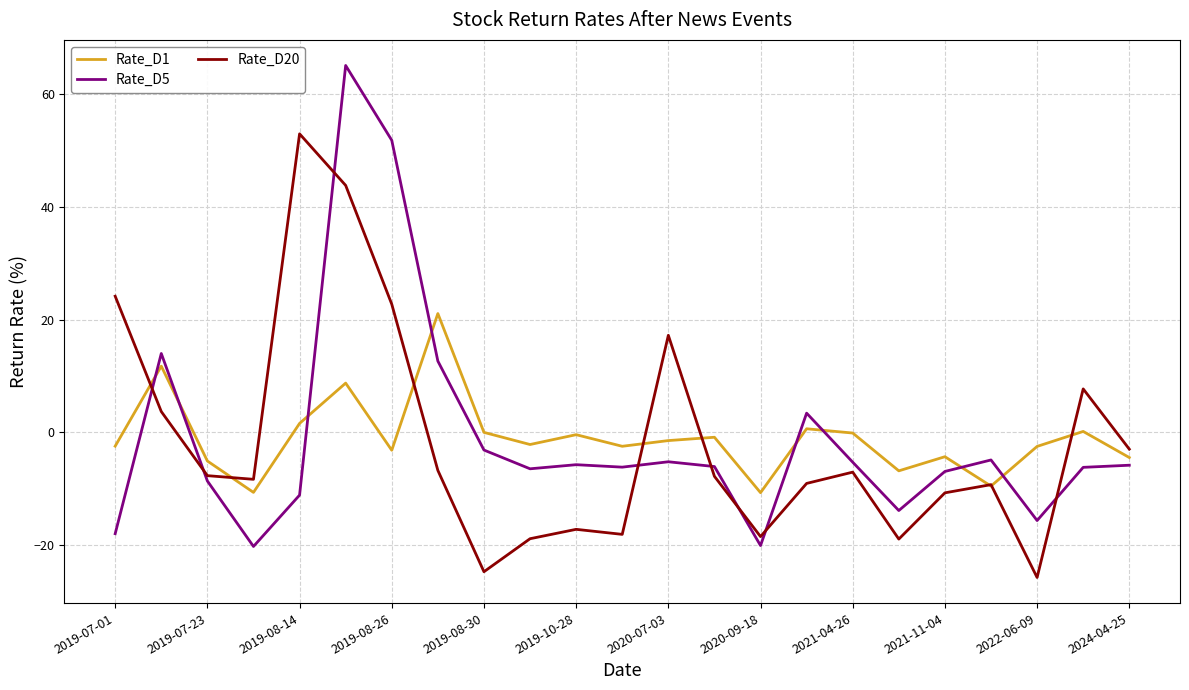

Which series has the widest spread of values?

Rate_D5